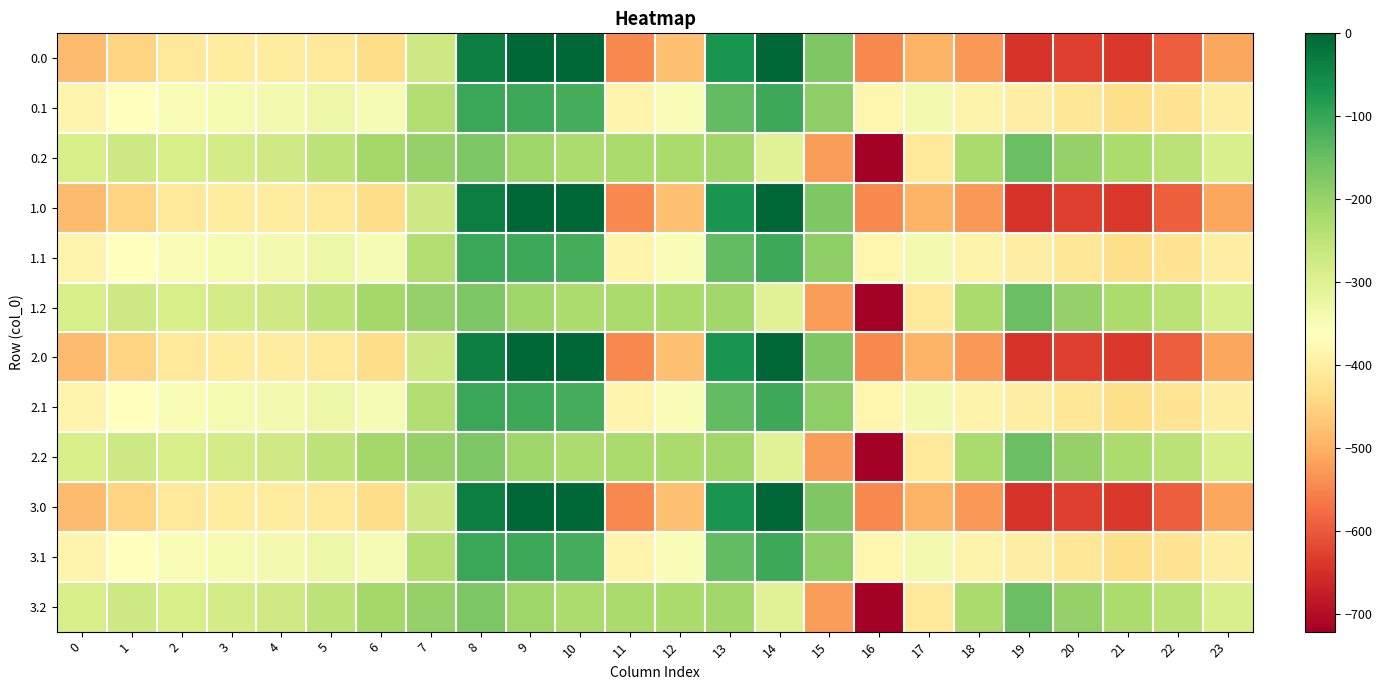

Count the number of categories in the chart.

24